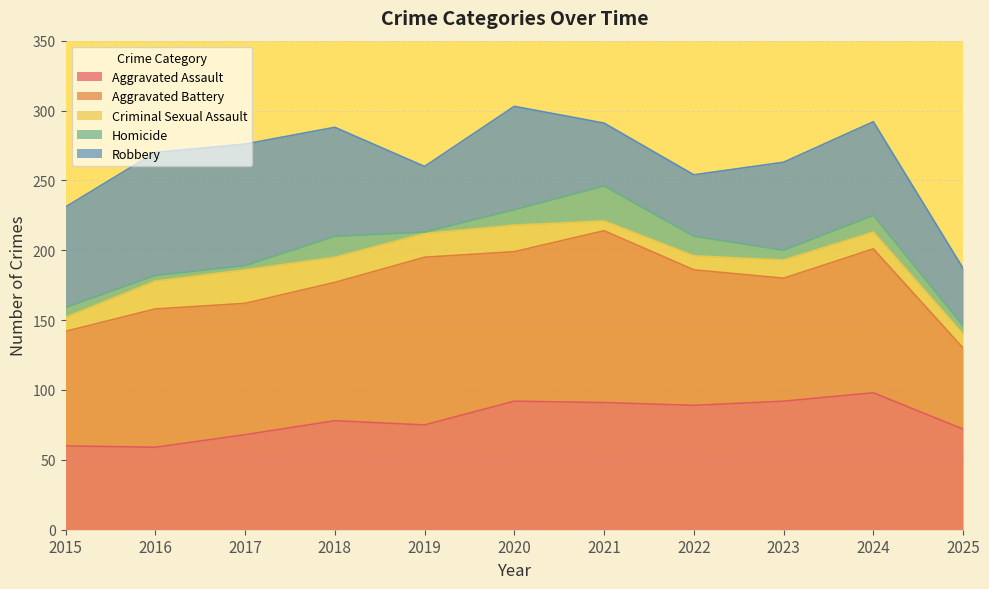

True or false: Criminal Sexual Assault and Aggravated Assault intersect in this chart.

False